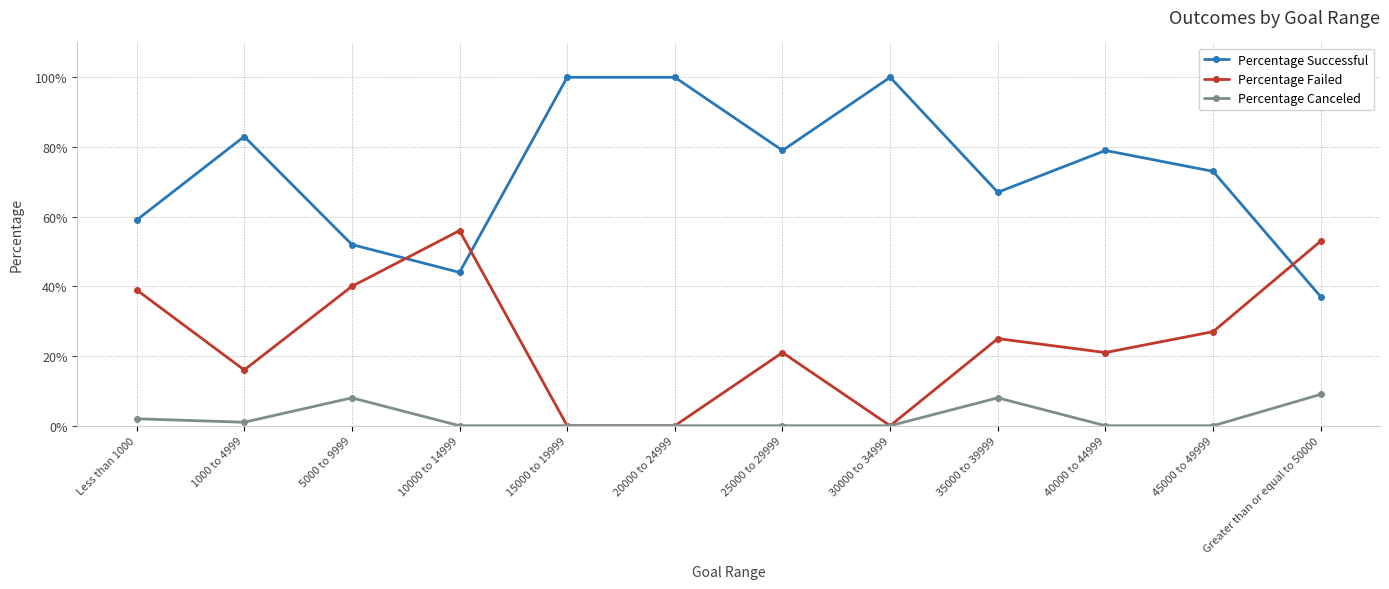

What are all the series names shown in the legend?

Percentage Successful, Percentage Failed, Percentage Canceled